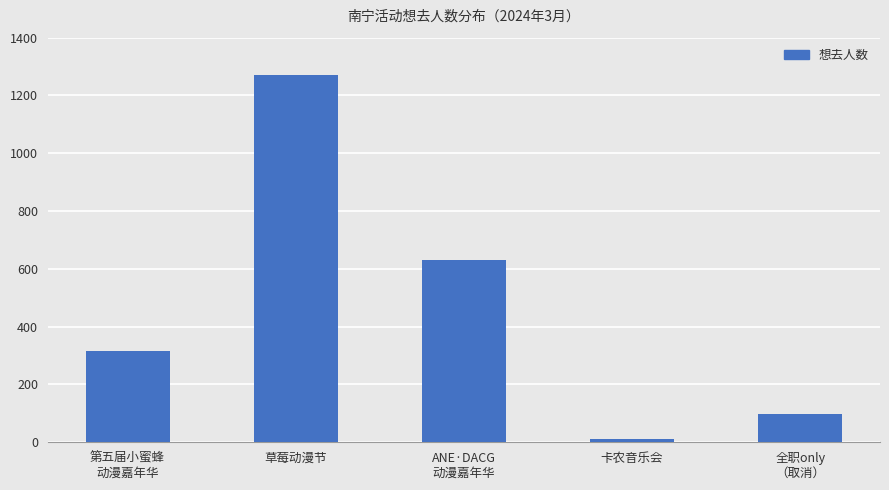

What is the sum of the values at 草莓动漫节 and 卡农音乐会?

1282